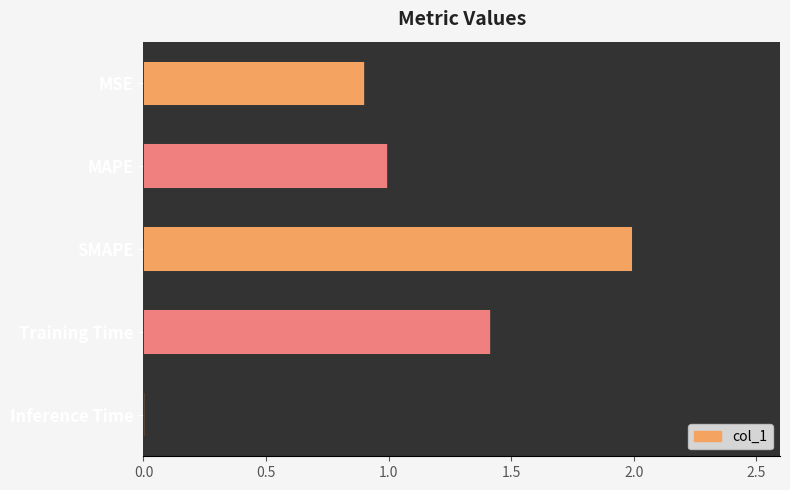

What is the sum of all values?

5.3